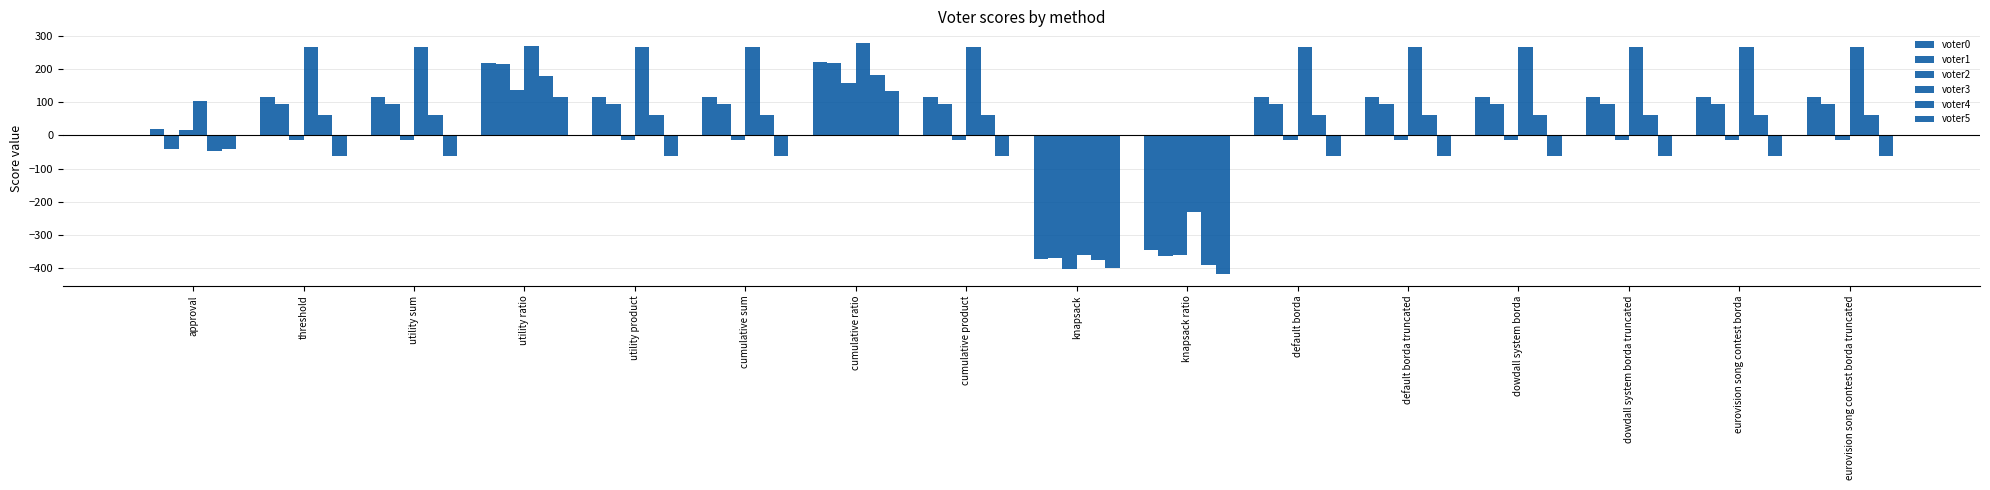

What is the sum of the voter5 values at dowdall system borda and default borda?

-124